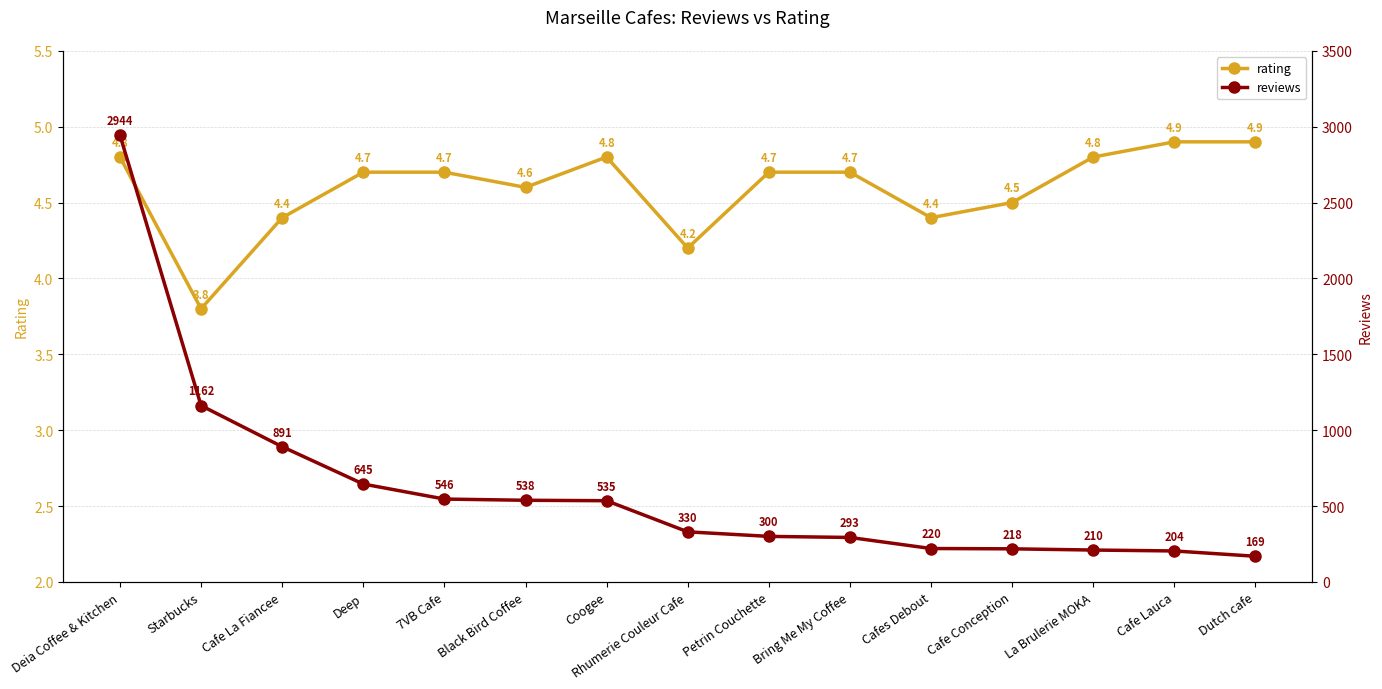

What are all the series names shown in the legend?

rating, reviews